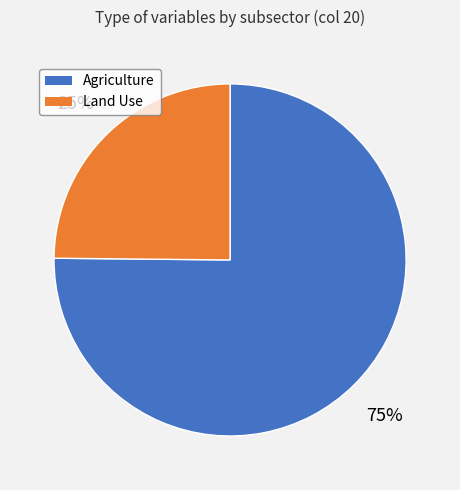

To the nearest percent, what is the difference between the largest and smallest slice percentages?

50%